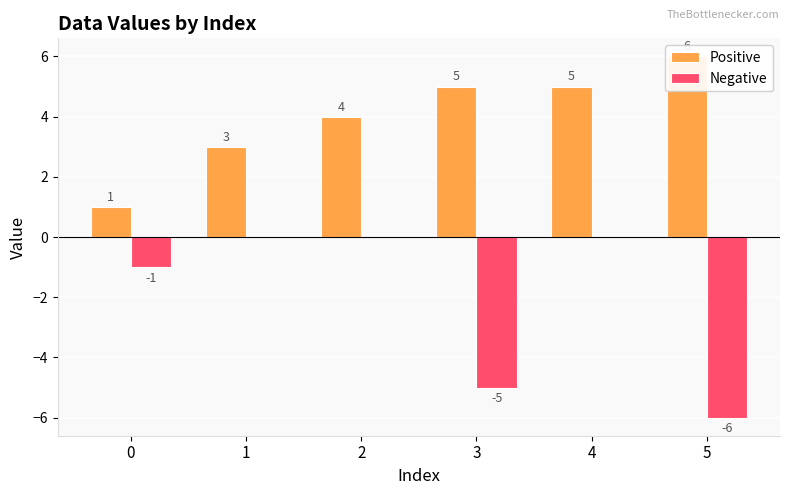

Rank the categories by Positive value from highest to lowest.

5, 3, 4, 2, 1, 0